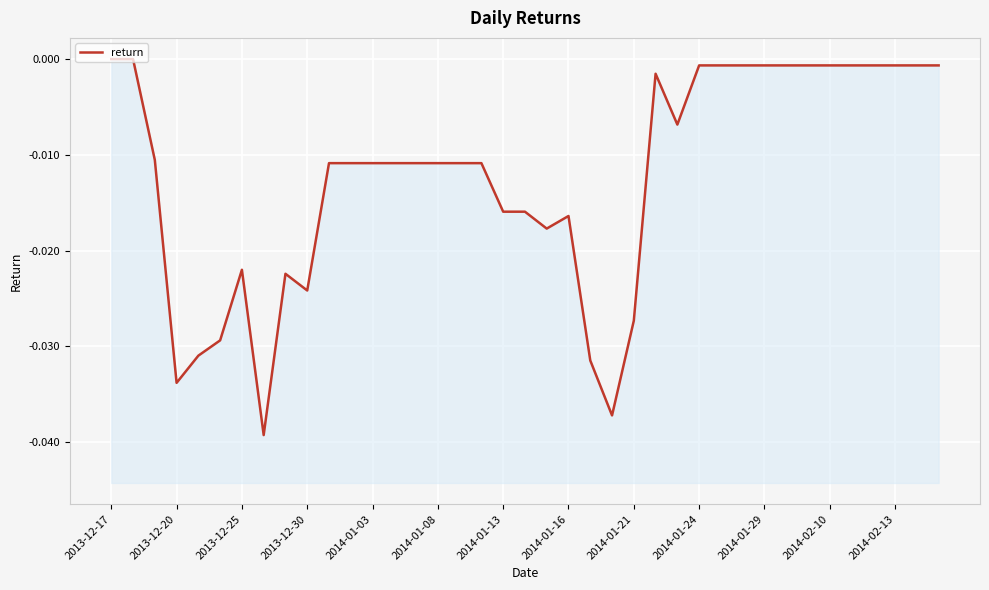

How many lines are shown in the chart?

1